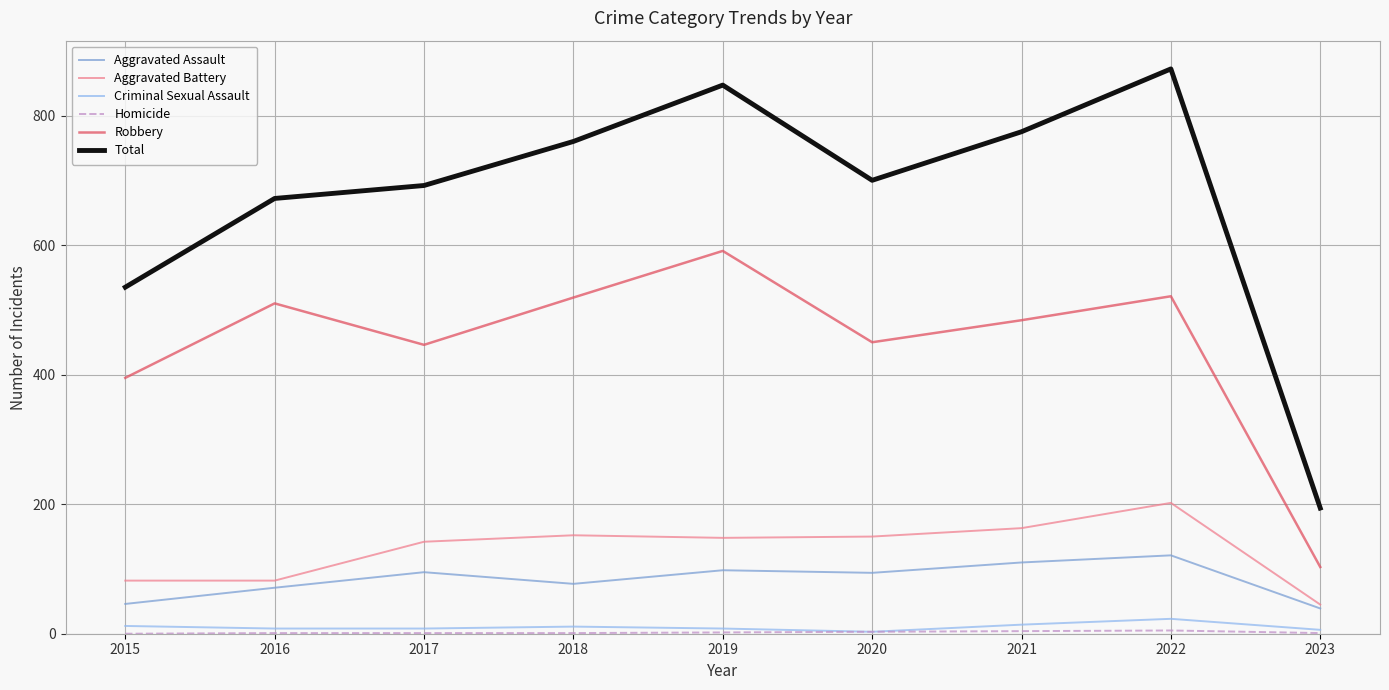

What is the sum of the Total values at 2020 and 2023?

894